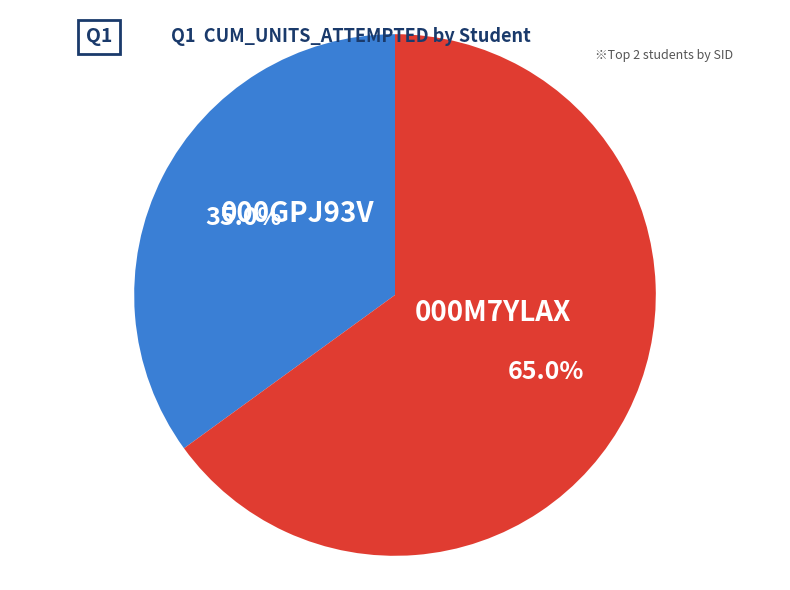

To the nearest percent, what is the difference between the 000GPJ93V and 000M7YLAX slice percentages?

30%